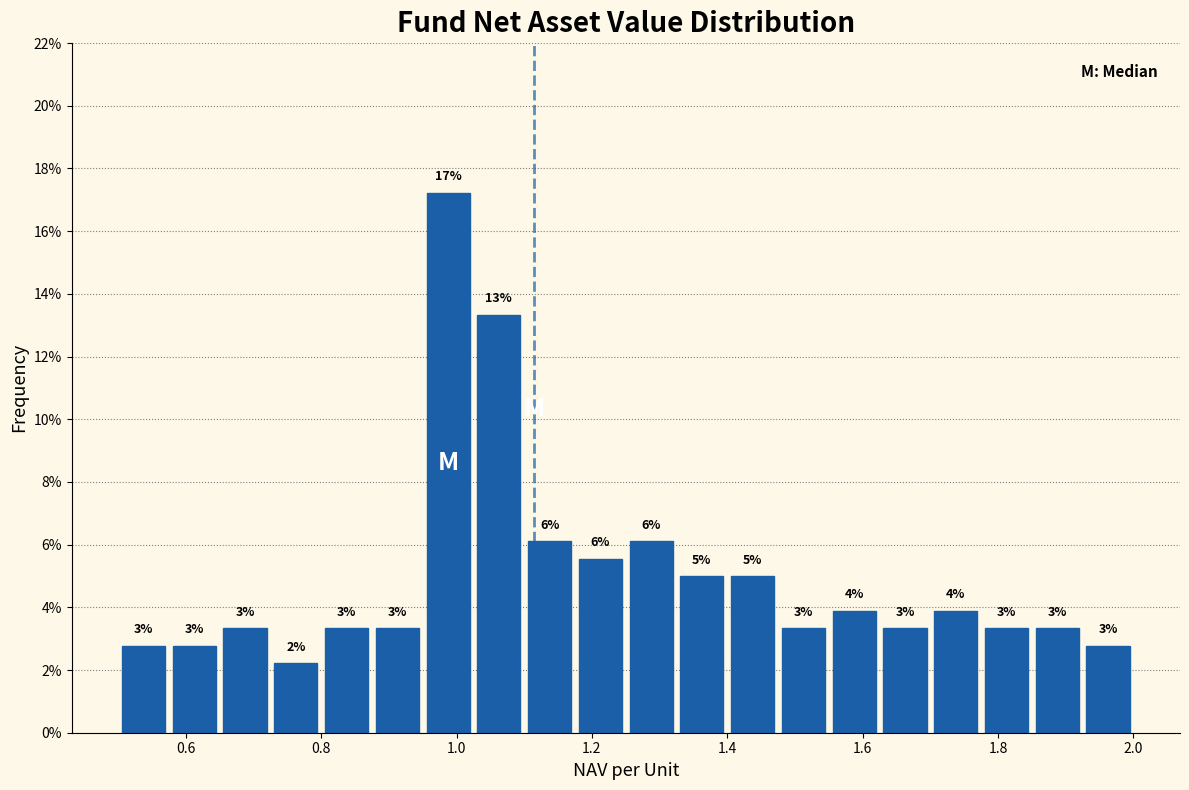

Around what value on the x-axis is the tallest bar? Give the approximate position of its centre, as read against the axis.

0.98